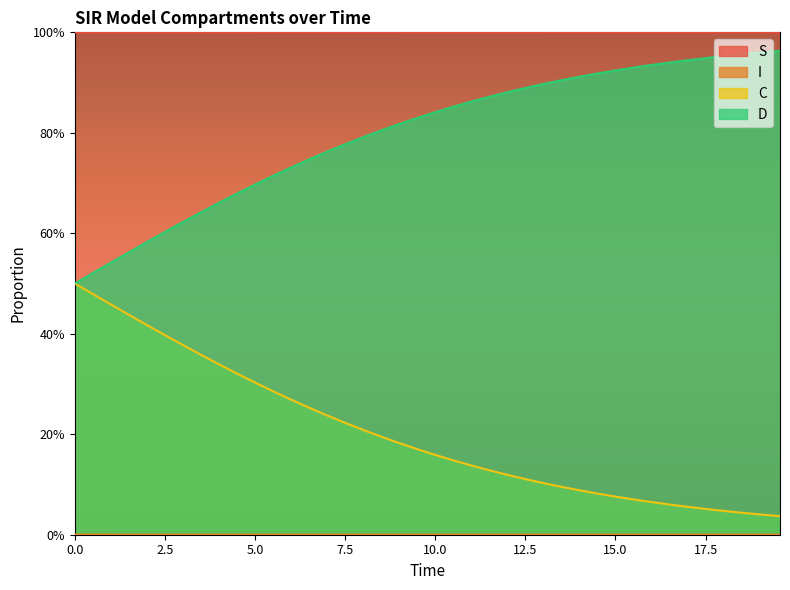

Does the chart display data point markers on the line(s)?

No